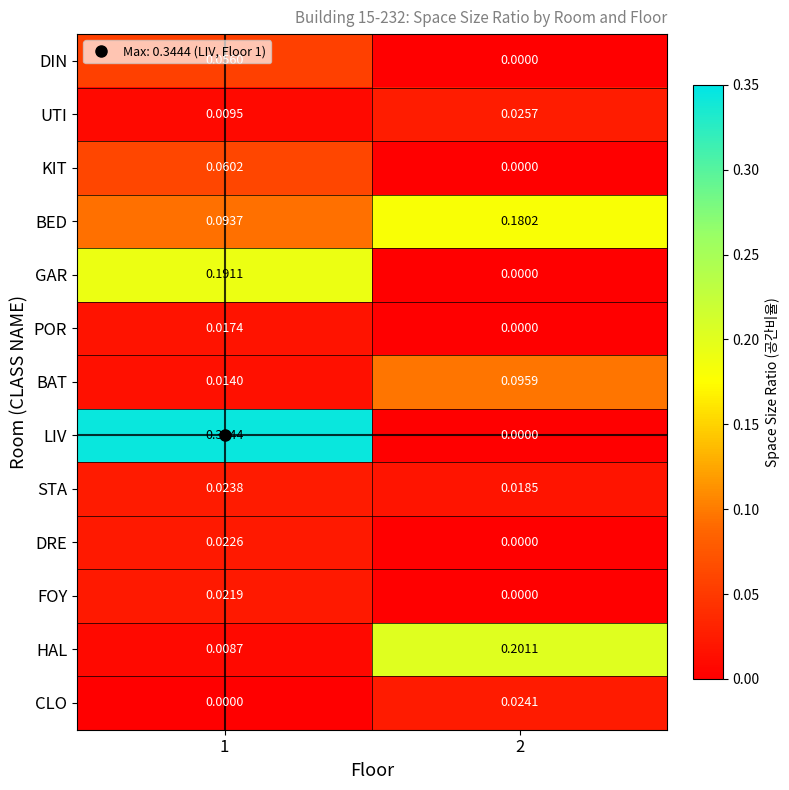

Which series has the largest range (max minus min)?

LIV